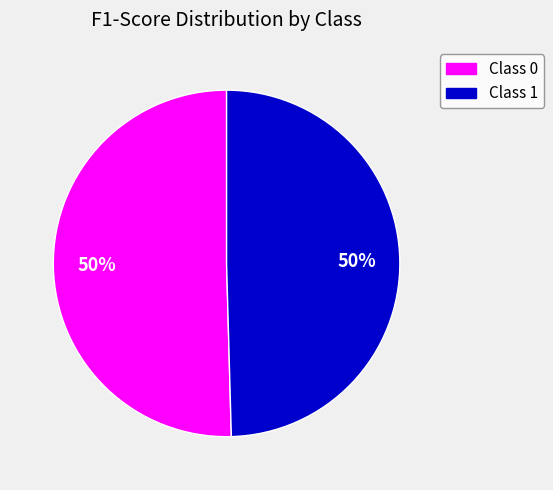

Count the number of slices in the pie.

2